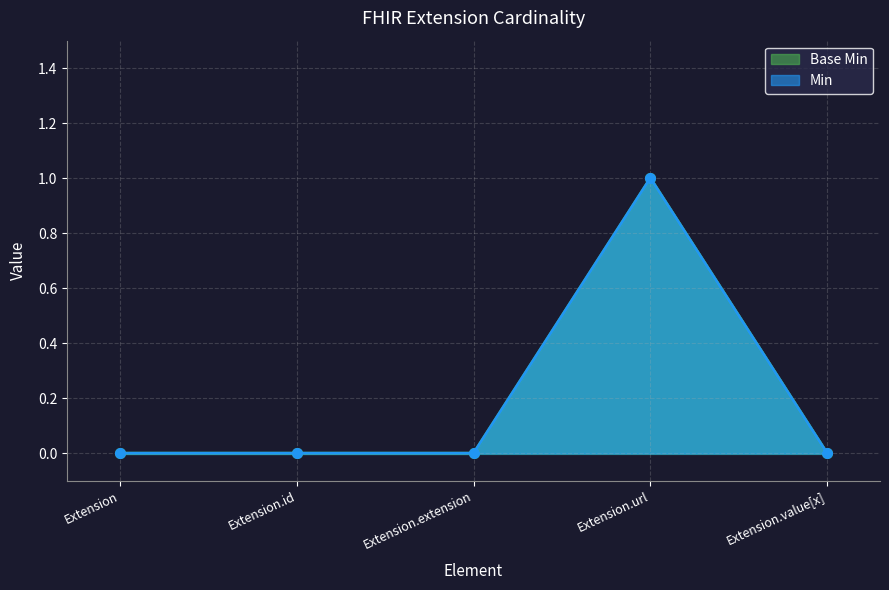

At which category does the chart reach its peak across all series?

Extension.url